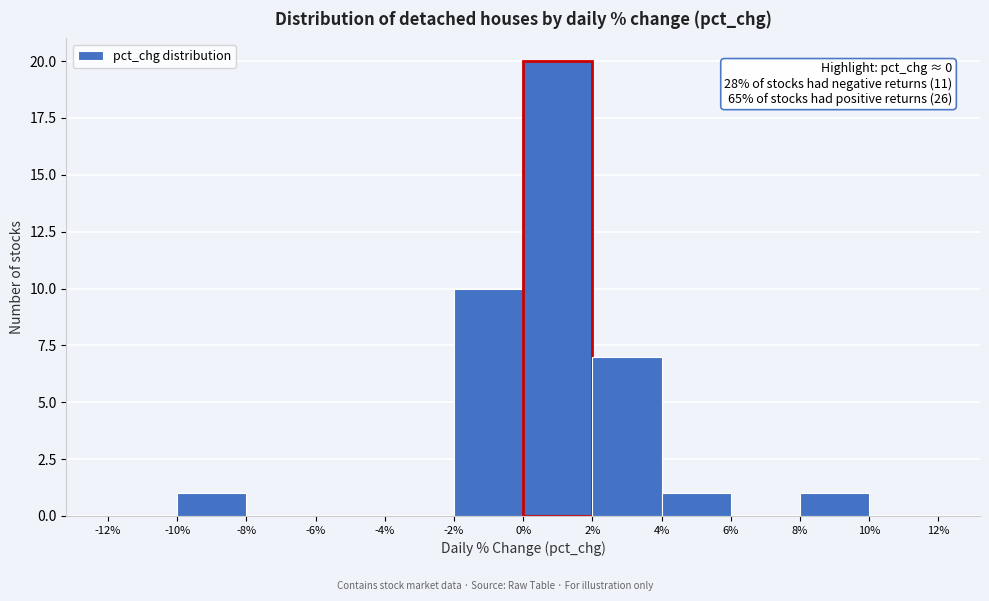

Which range on the x-axis has the tallest bar?

0% to 2%